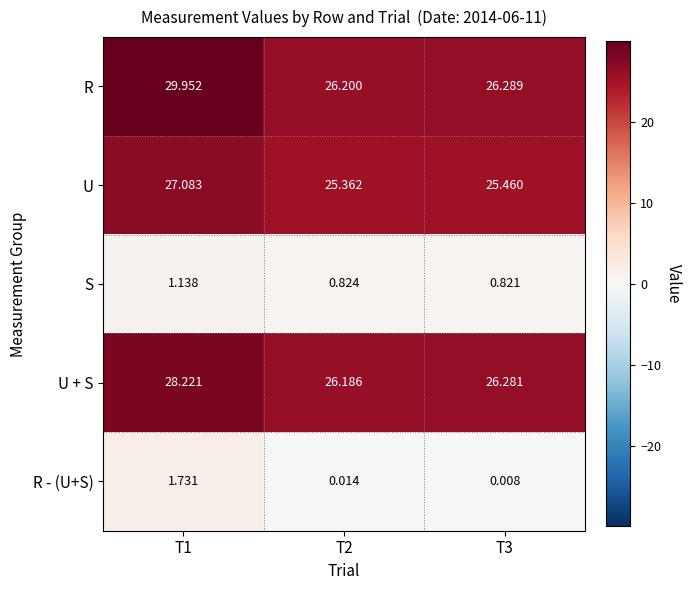

Which series has the widest spread of values?

R